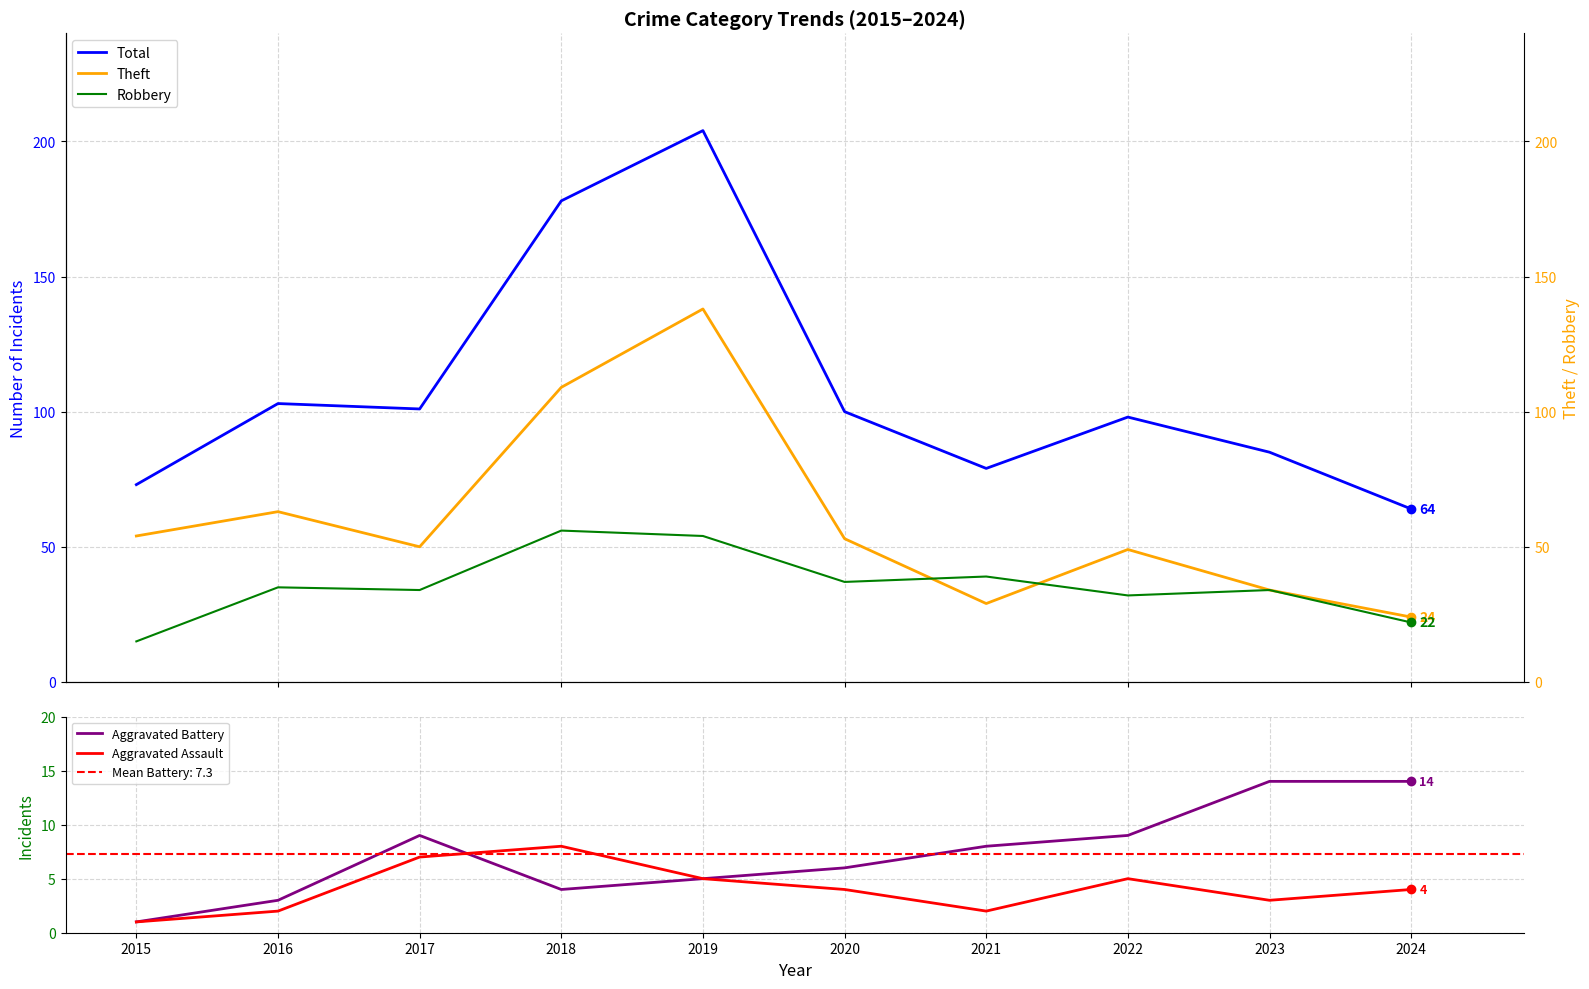

At which category does the chart reach its minimum across all series?

2015